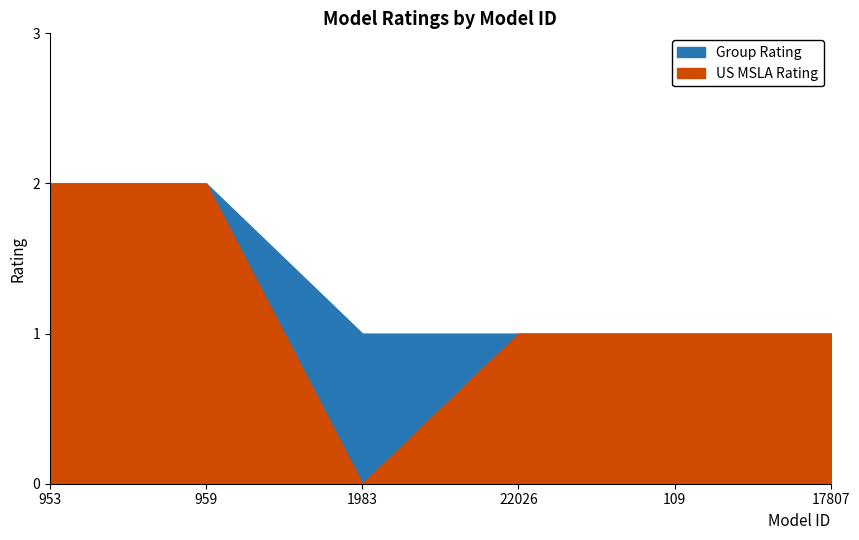

Is it true that US MSLA Rating equals 2 at 17807?

False